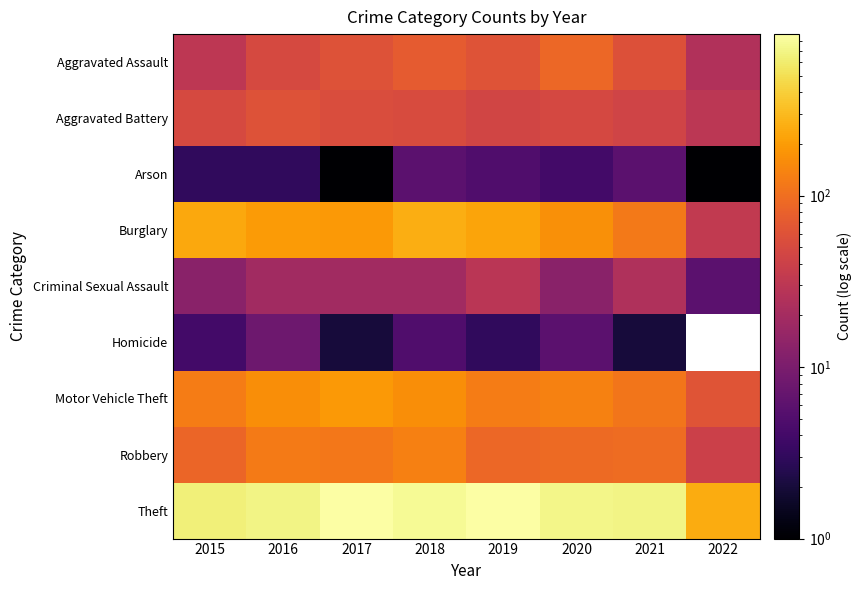

What is the difference between the second highest and minimum values in the Aggravated Assault series?

47.0